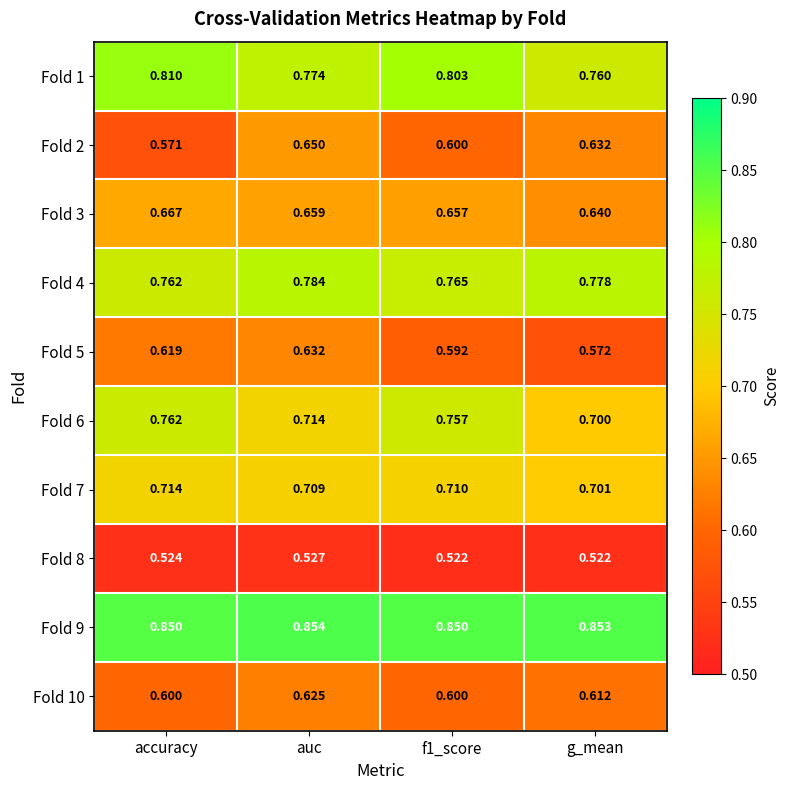

At how many categories does at least one series exceed 0?

4